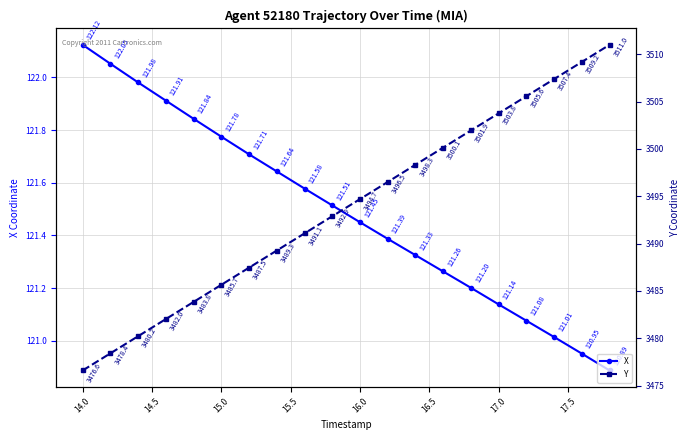

True or false: X has more than 2 points higher than both neighbors.

False